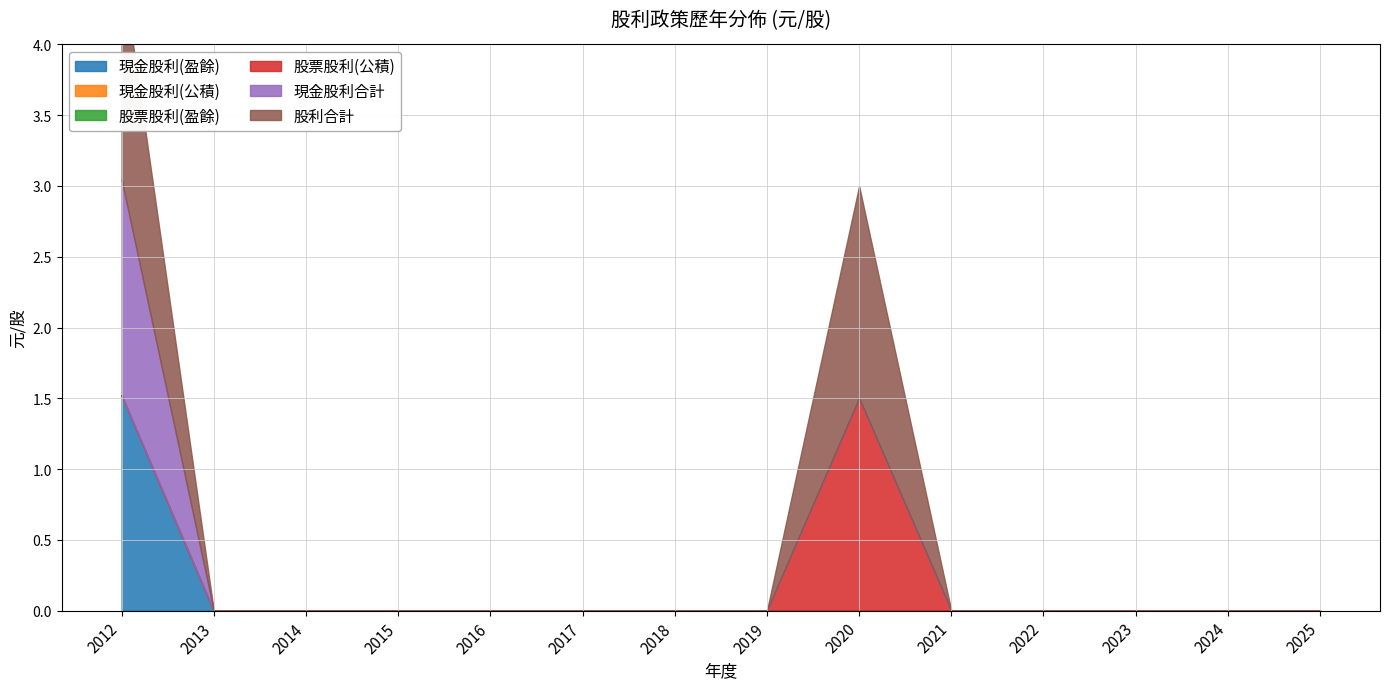

Reading left to right, extract all data points from this chart.

現金股利(盈餘): 1.5	0.0	0.0	0.0	0.0	0.0	0.0	0.0	0.0	0.0	0.0	0.0	0.0	0.0
現金股利(公積): 0.0	0.0	0.0	0.0	0.0	0.0	0.0	0.0	0.0	0.0	0.0	0.0	0.0	0.0
股票股利(盈餘): 0.0	0.0	0.0	0.0	0.0	0.0	0.0	0.0	0.0	0.0	0.0	0.0	0.0	0.0
股票股利(公積): 0.0	0.0	0.0	0.0	0.0	0.0	0.0	0.0	1.5	0.0	0.0	0.0	0.0	0.0
現金股利合計: 1.5	0.0	0.0	0.0	0.0	0.0	0.0	0.0	0.0	0.0	0.0	0.0	0.0	0.0
股利合計: 1.5	0.0	0.0	0.0	0.0	0.0	0.0	0.0	1.5	0.0	0.0	0.0	0.0	0.0